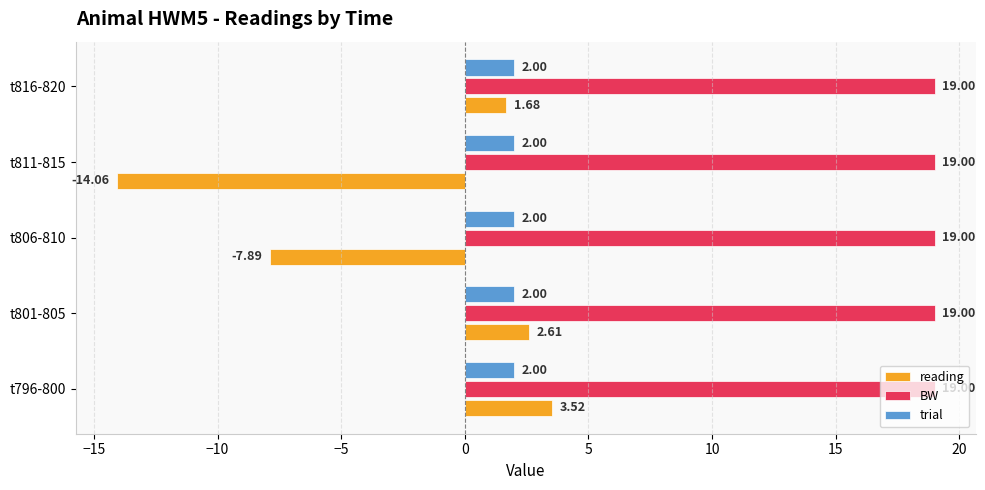

What is the total value across all series at t816-820?

22.7